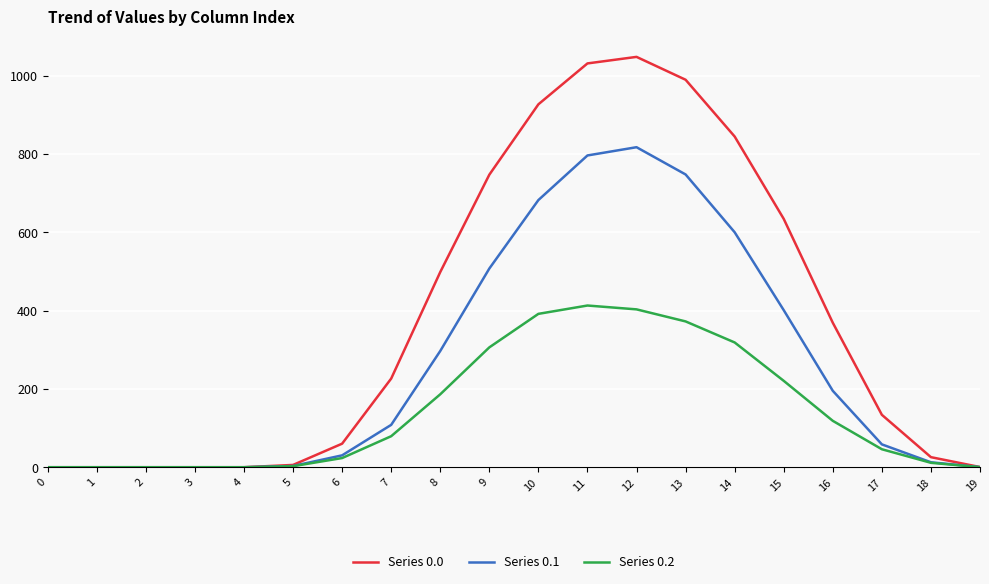

What is the maximum value shown in the chart?

1048.0